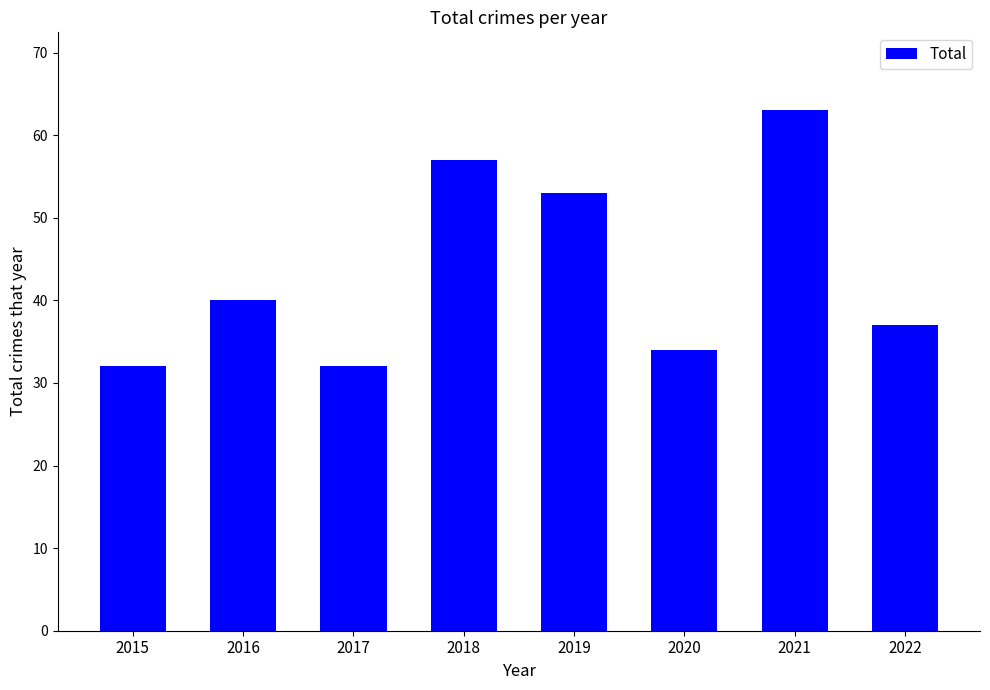

Where is the data nearest to the value 47?

2019